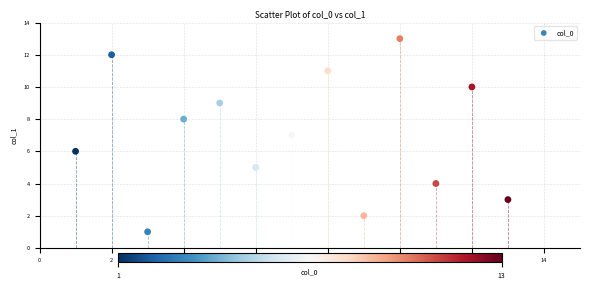

What is the range of X values (max minus min)?

12